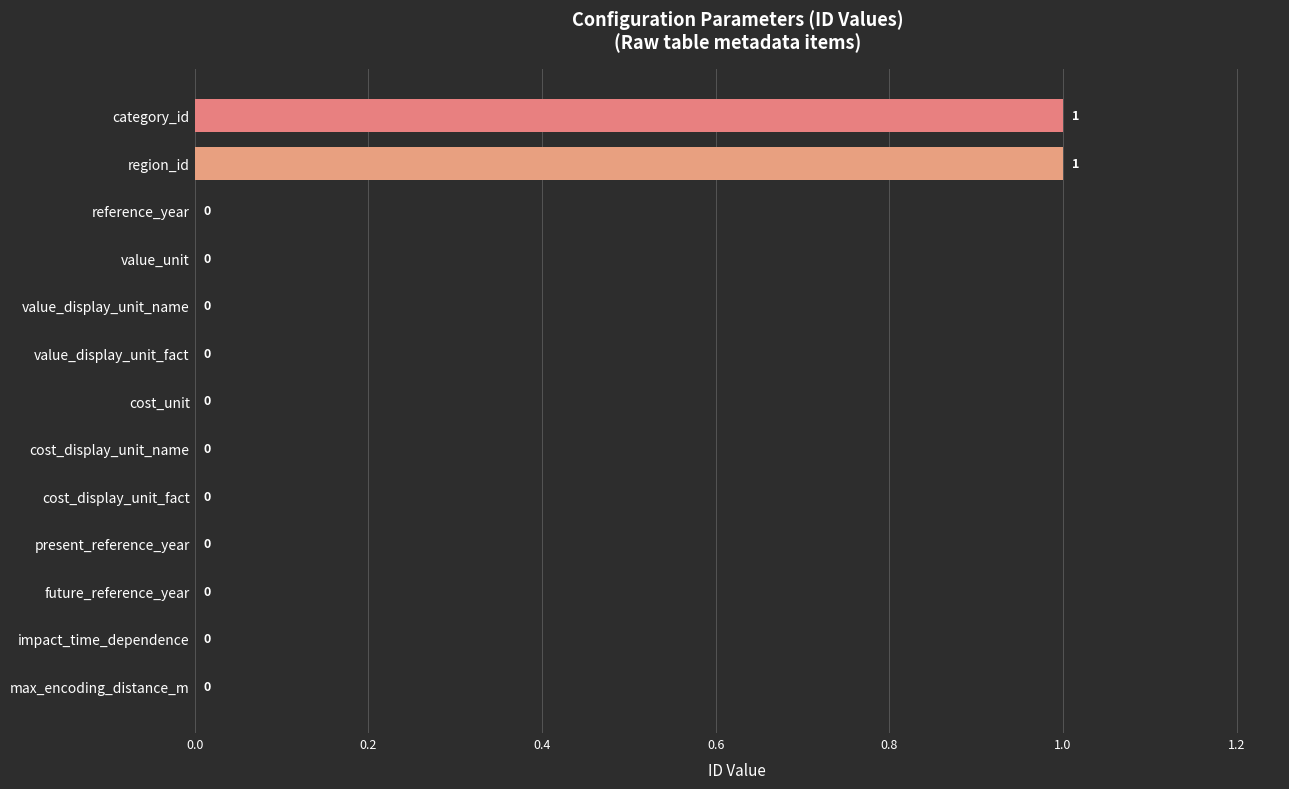

Is it true that the value at region_id is 0?

False